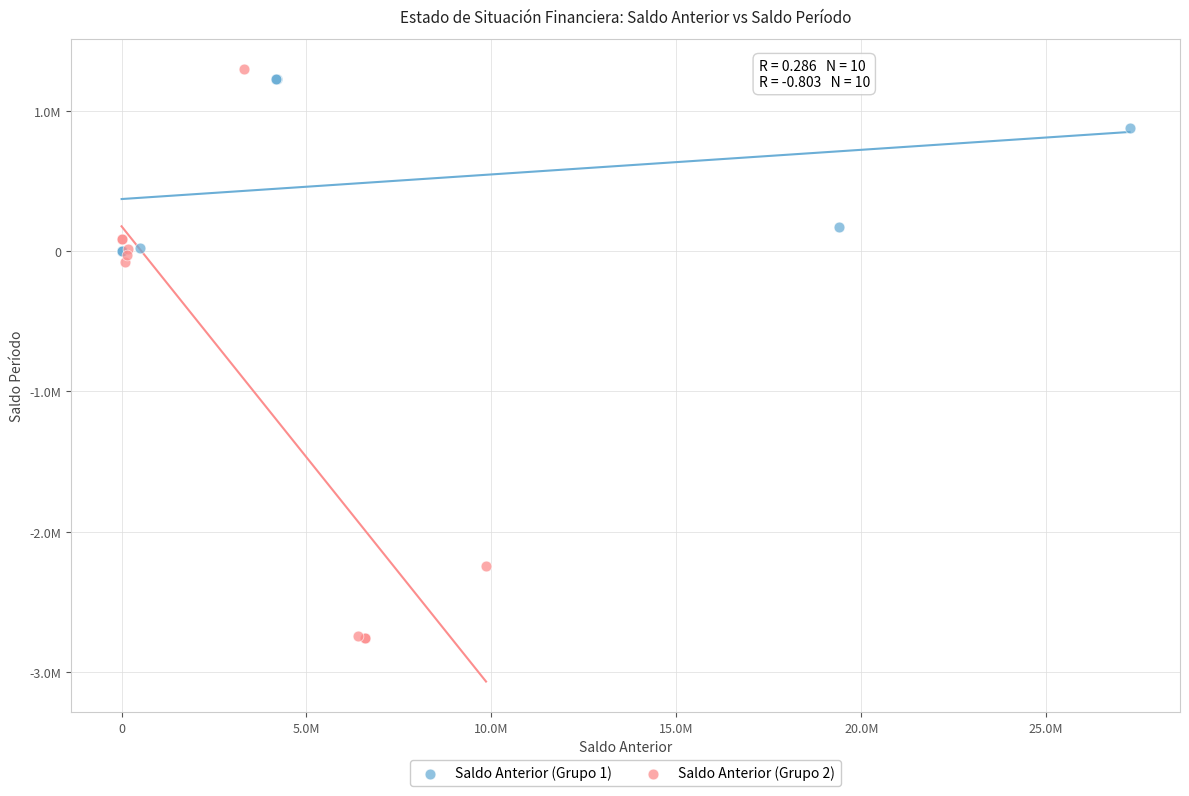

What are all the series names shown in the legend?

Saldo Anterior (Grupo 1), Saldo Anterior (Grupo 2)